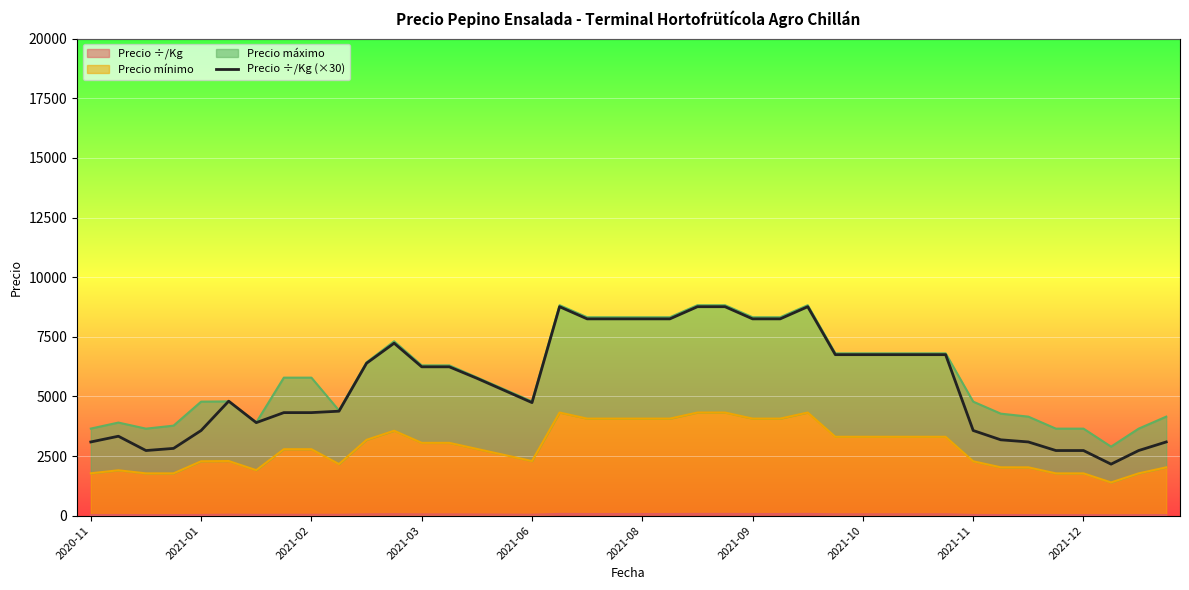

What is the sum of all values?

220680